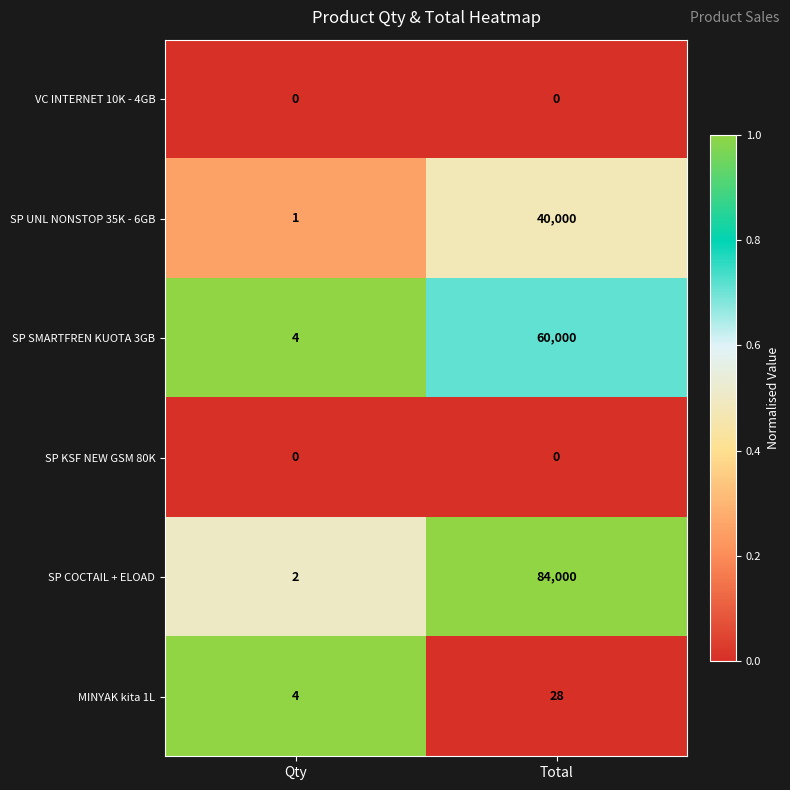

The value of MINYAK kita 1L at Qty is 6. True or false?

False